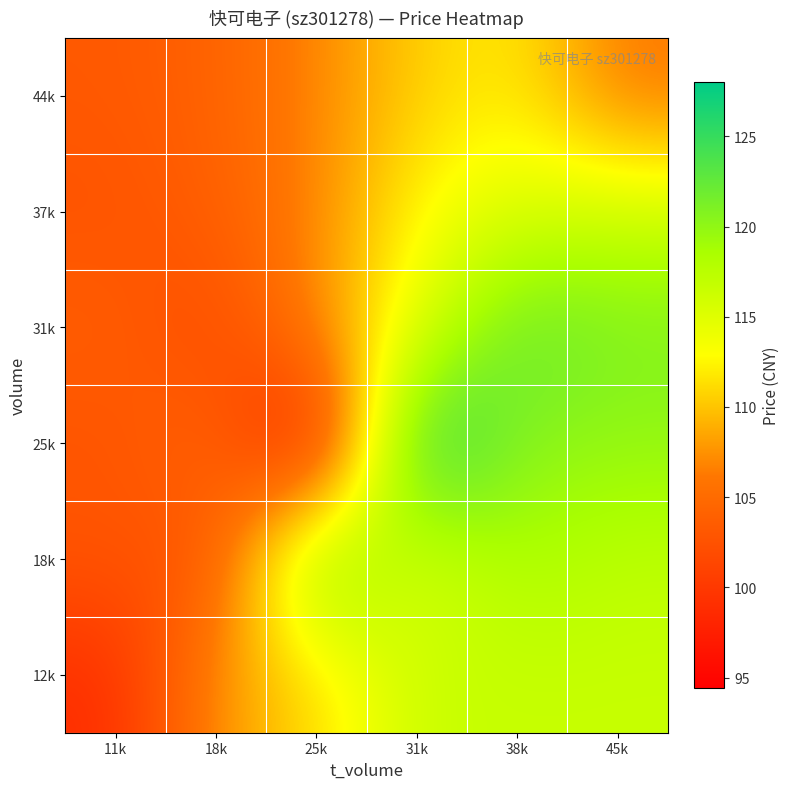

How many data points does each series have?

6